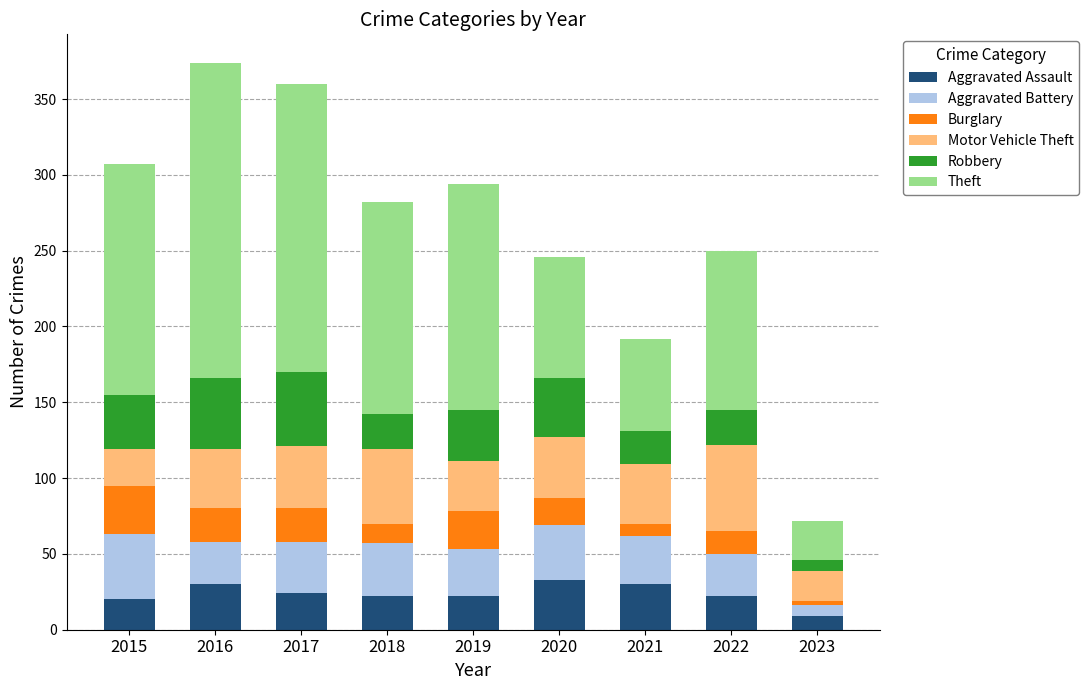

At which label does Aggravated Assault reach its minimum?

2023